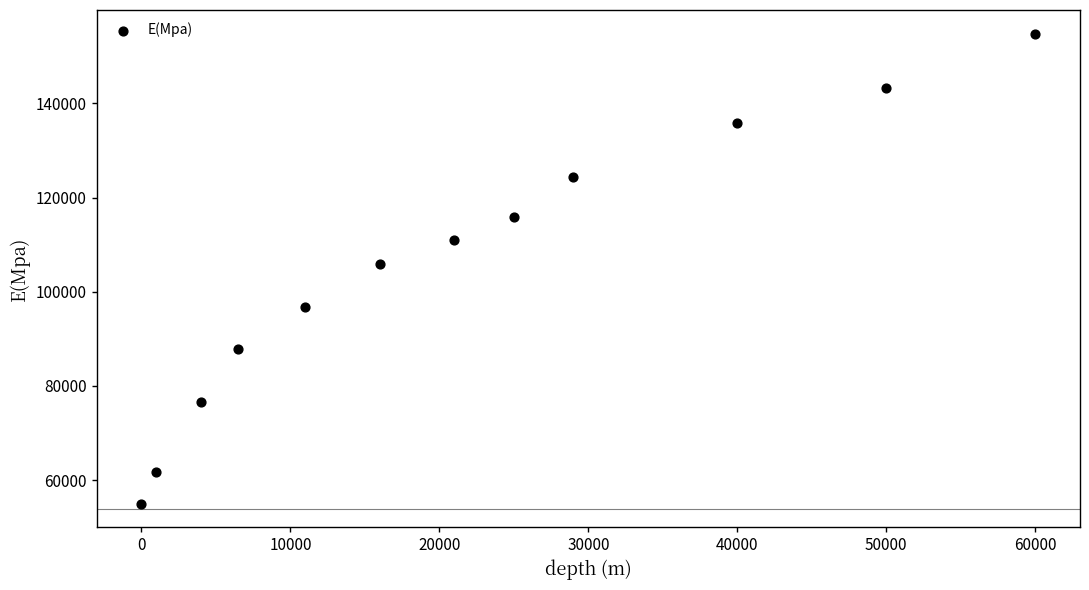

What is the average X value?

21958.3